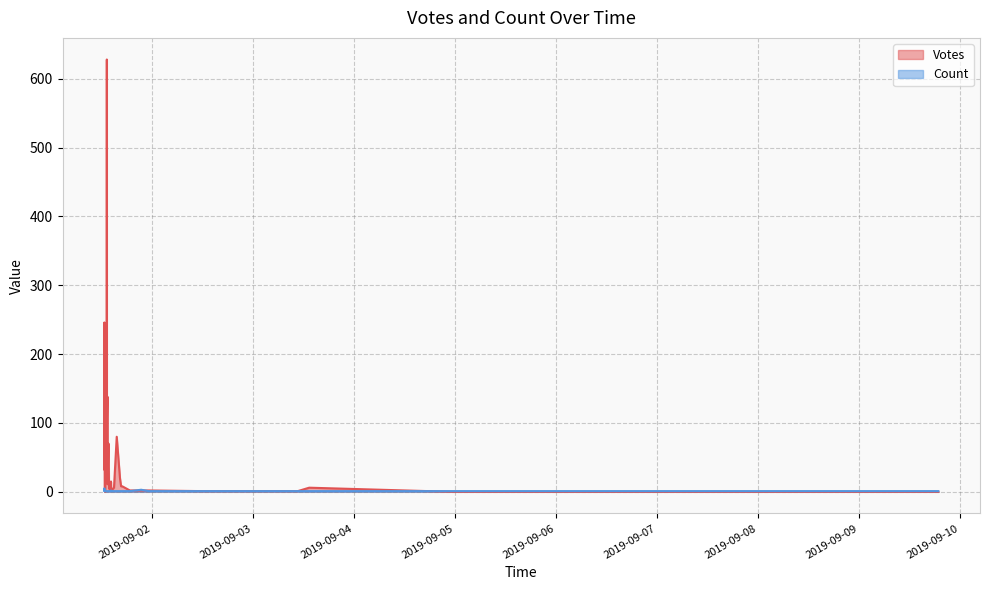

Rank the categories by Votes value from highest to lowest.

2019-09-01 13:19, 2019-09-01 12:44, 2019-09-01 13:00, 2019-09-01 13:29, 2019-09-01 13:23, 2019-09-01 12:42, 2019-09-01 15:40, 2019-09-01 13:43, 2019-09-01 12:59, 2019-09-01 12:43, 2019-09-01 13:22, 2019-09-01 13:32, 2019-09-01 13:20, 2019-09-01 16:26, 2019-09-01 13:21, 2019-09-01 13:17, 2019-09-01 14:18, 2019-09-01 13:50, 2019-09-01 13:29, 2019-09-01 14:20, 2019-09-01 16:59, 2019-09-01 16:42, 2019-09-01 13:55, 2019-09-01 15:01, 2019-09-03 13:23, 2019-09-01 13:52, 2019-09-01 14:16, 2019-09-01 14:10, 2019-09-01 14:01, 2019-09-01 12:49, 2019-09-01 18:47, 2019-09-01 23:17, 2019-09-01 14:25, 2019-09-01 21:29, 2019-09-03 10:40, 2019-09-02 12:13, 2019-09-01 12:56, 2019-09-09 18:49, 2019-09-05 17:24, 2019-09-04 23:28